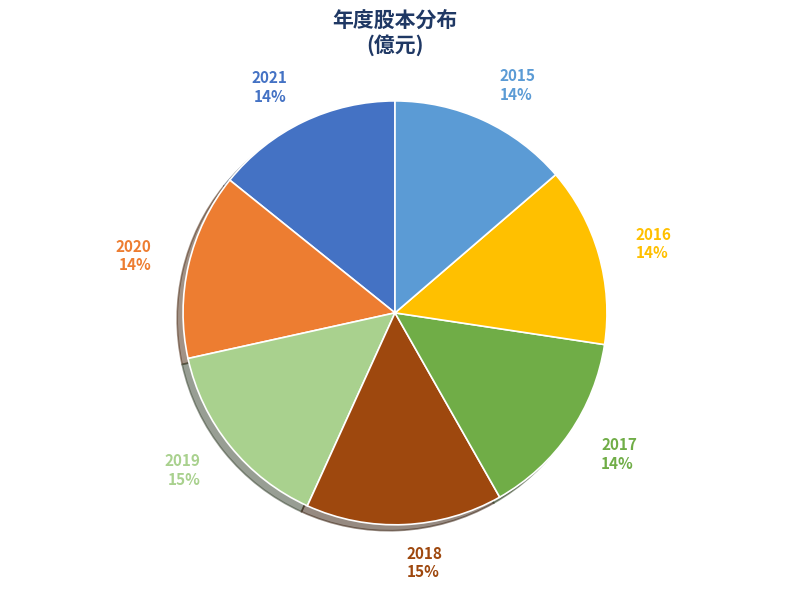

Do 2021 and 2020 together represent more than half of the pie?

No